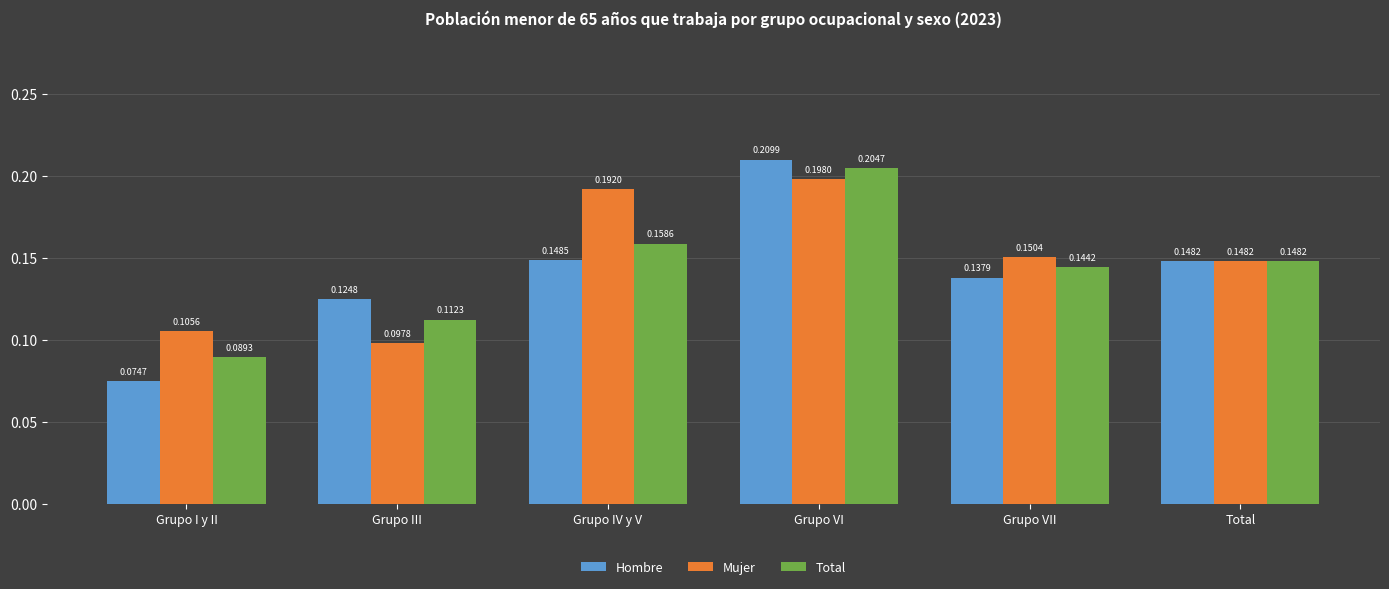

At which label is Total closest to 0?

Grupo I y II